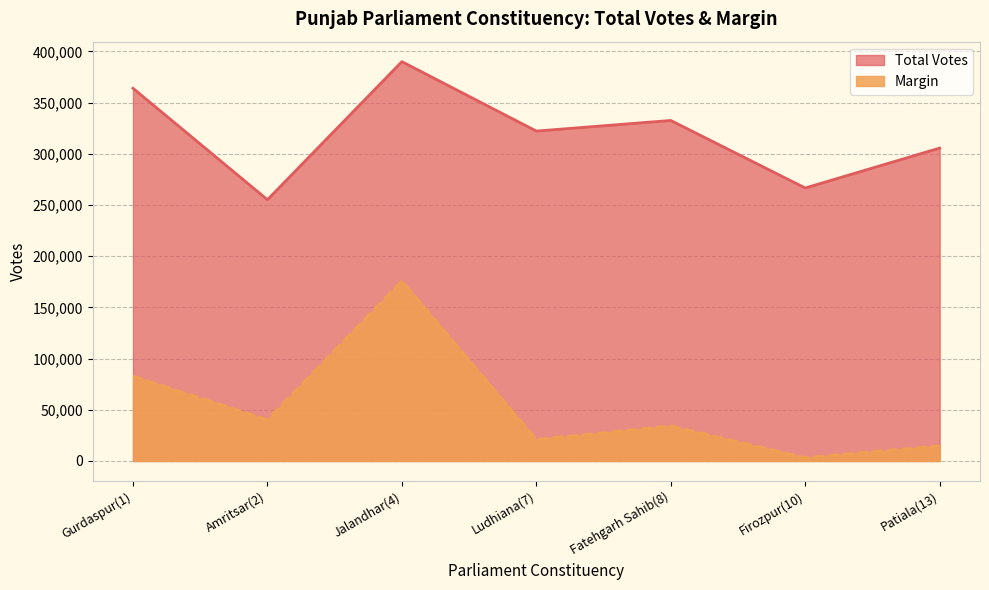

At which category is the sum across all series the highest?

Jalandhar(4)